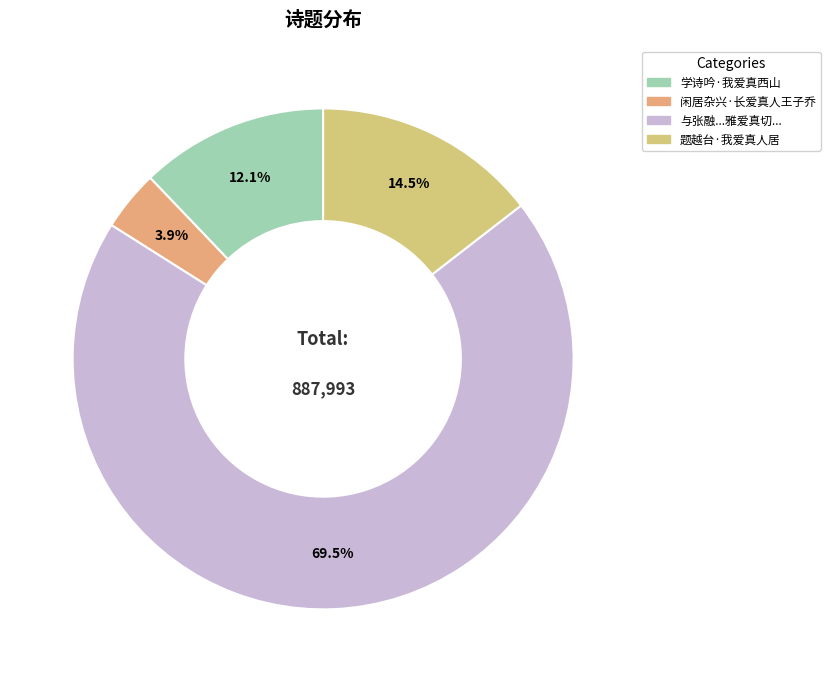

Rank the categories by value from highest to lowest.

与张融我宪副斋捧北上直奴警戒心朝暮相依雅爱真切兼承佳刻见教答之, 题越台·我爱真人居, 学诗吟·我爱真西山, 闲居杂兴·长爱真人王子乔